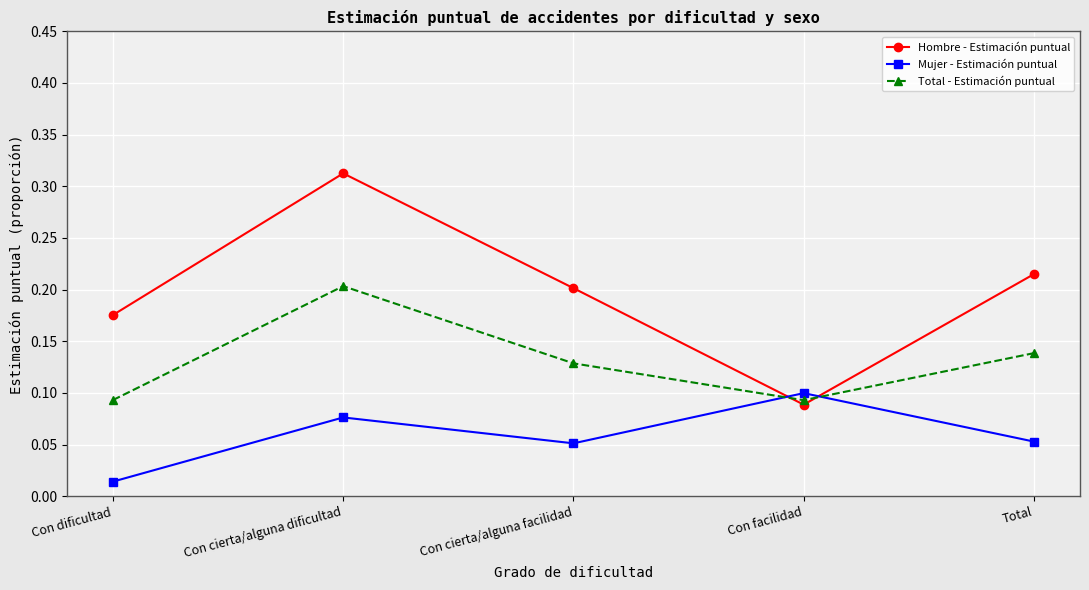

The value of Mujer - Estimación puntual at Con cierta/alguna facilidad is 0.0. True or false?

False